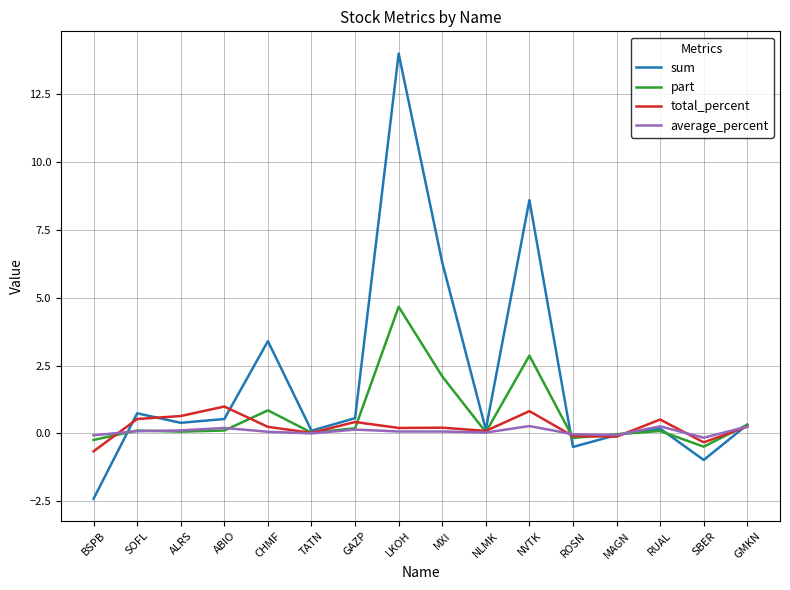

Rank the series at CHMF from lowest to highest value.

average_percent, total_percent, part, sum